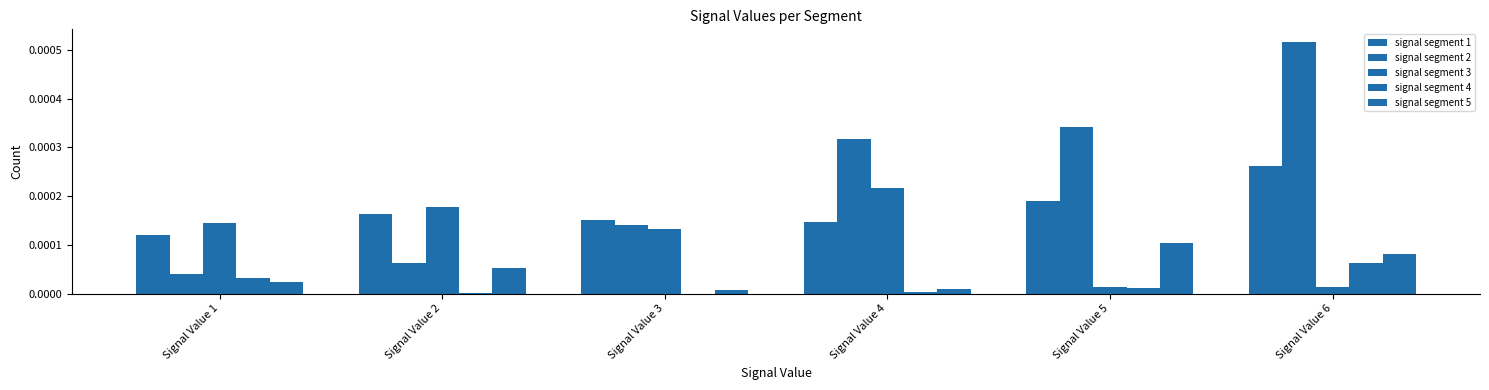

How many groups of bars are there?

6